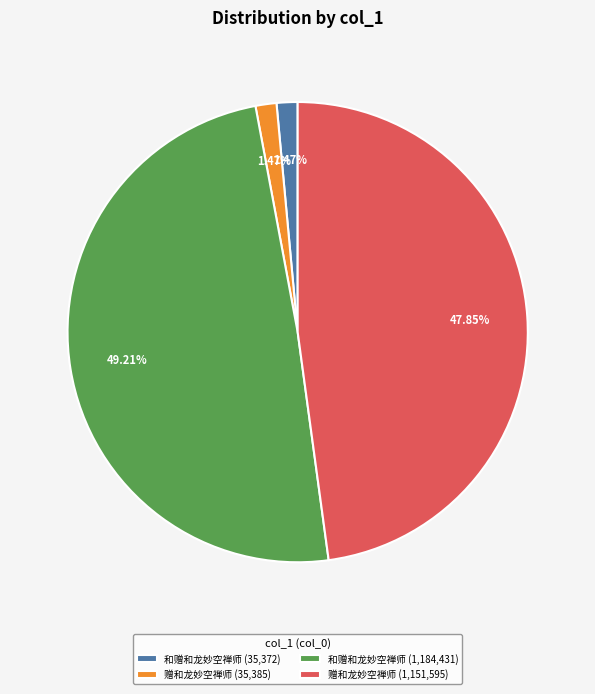

Combined, do 赠和龙妙空禅师 (1,151,595) and 赠和龙妙空禅师 (35,385) account for over 50%?

No